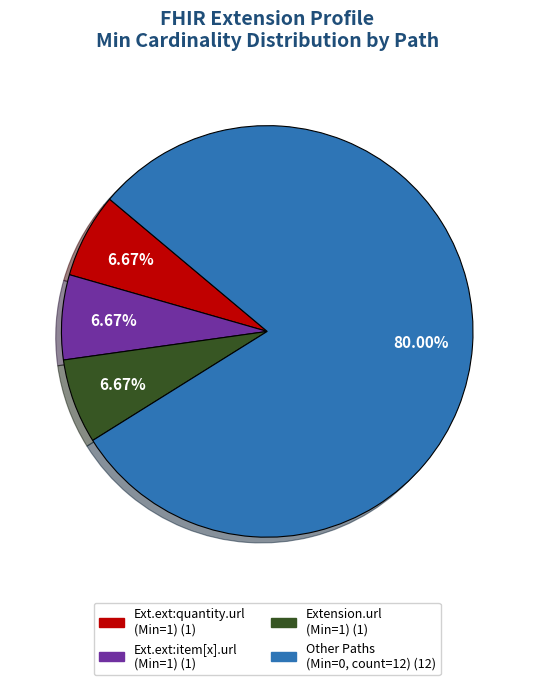

Count the number of slices in the pie.

4